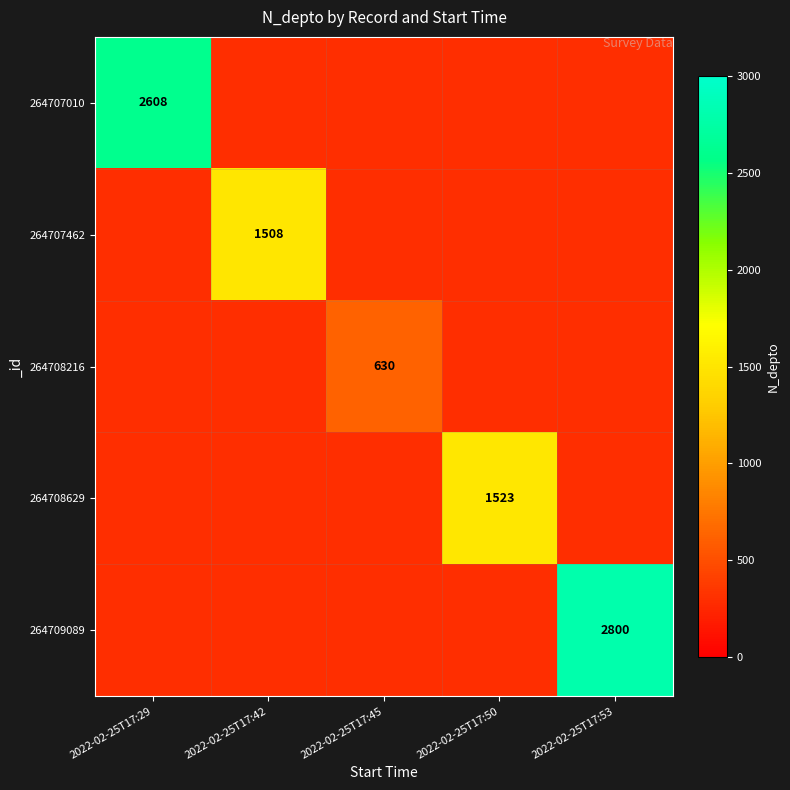

At how many categories does at least one series exceed 1928?

2